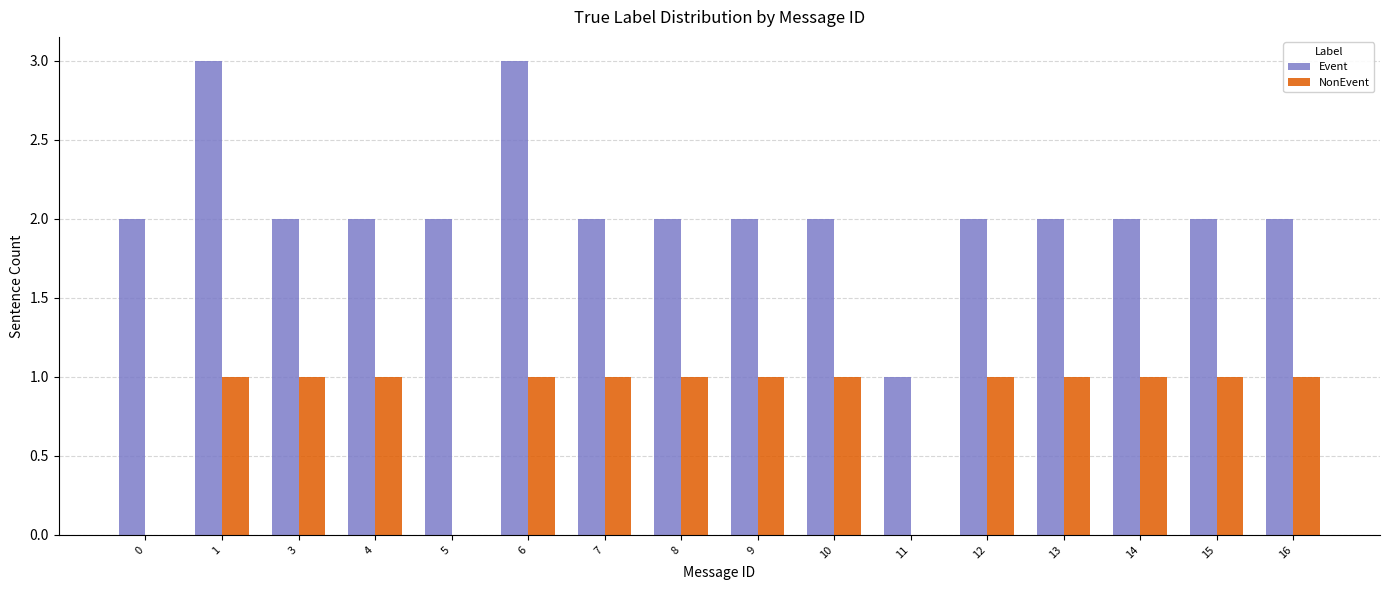

What is the sum of all NonEvent values?

13